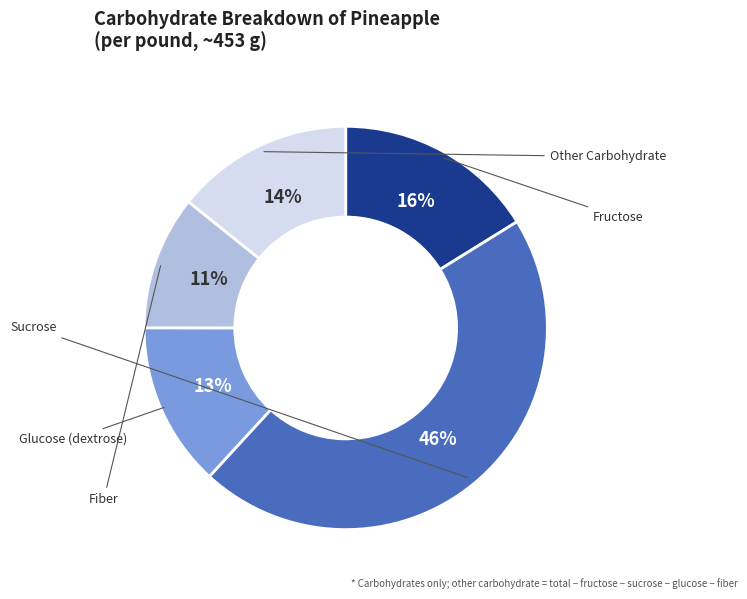

How many segments does this pie chart have?

5